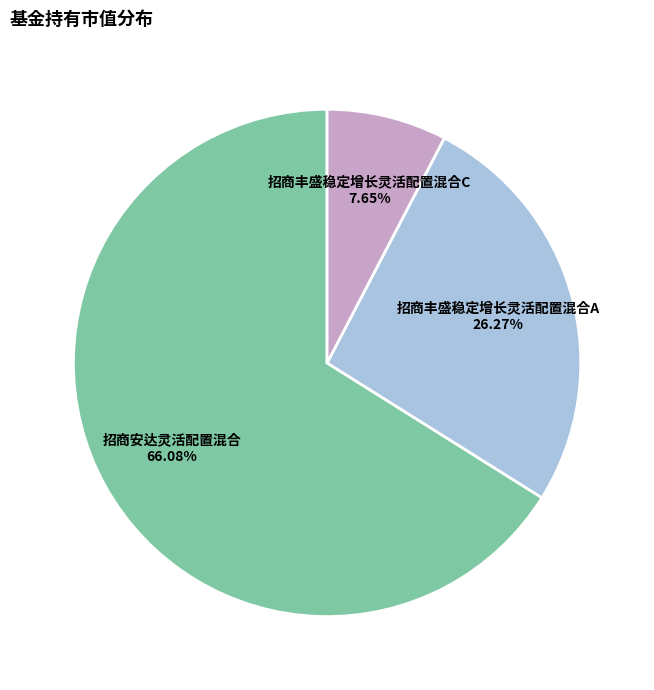

How many slices are in this pie chart?

3